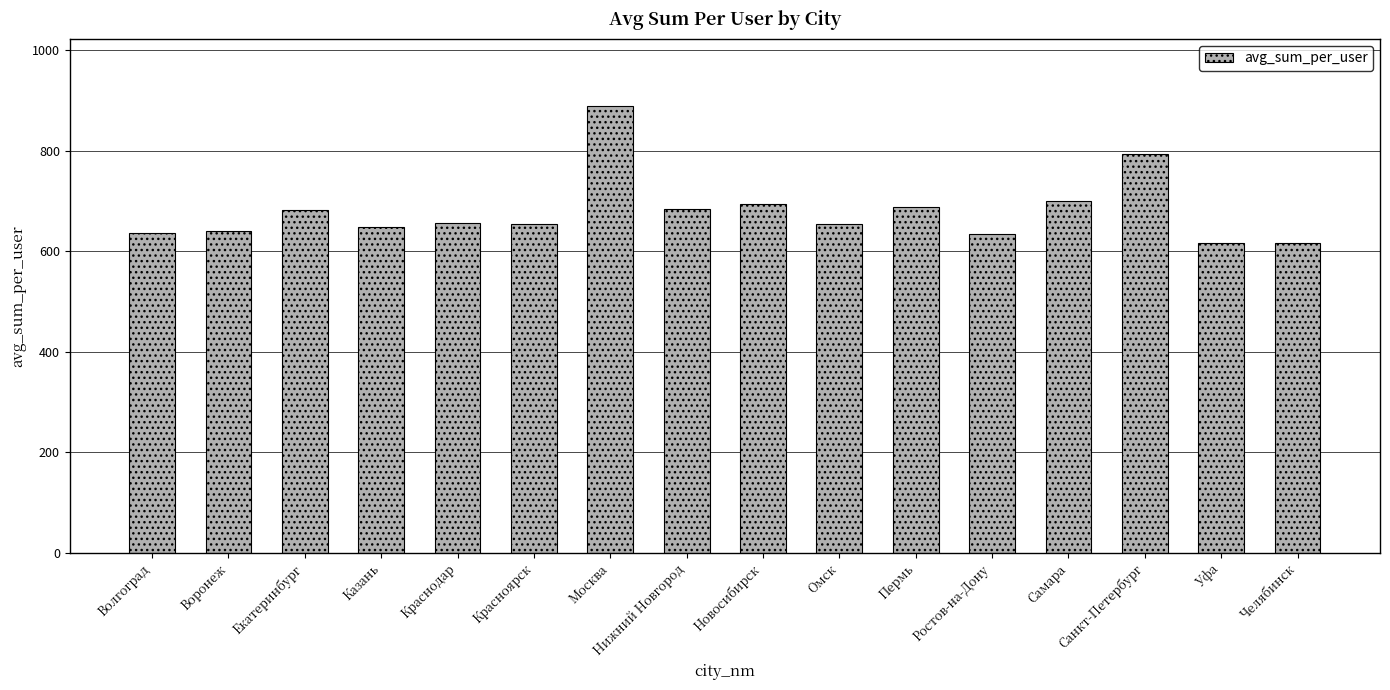

What is the sum of the values at Самара and Уфа?

1315.6